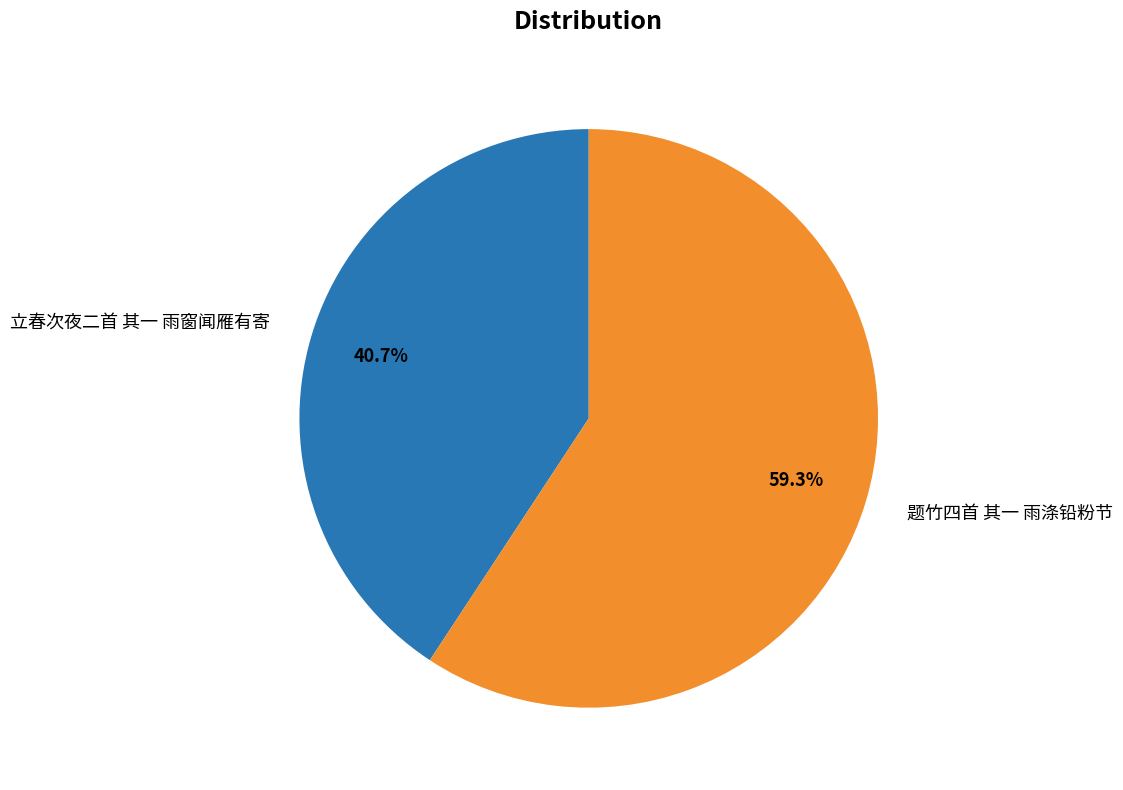

To the nearest percent, what is the average slice percentage?

50%